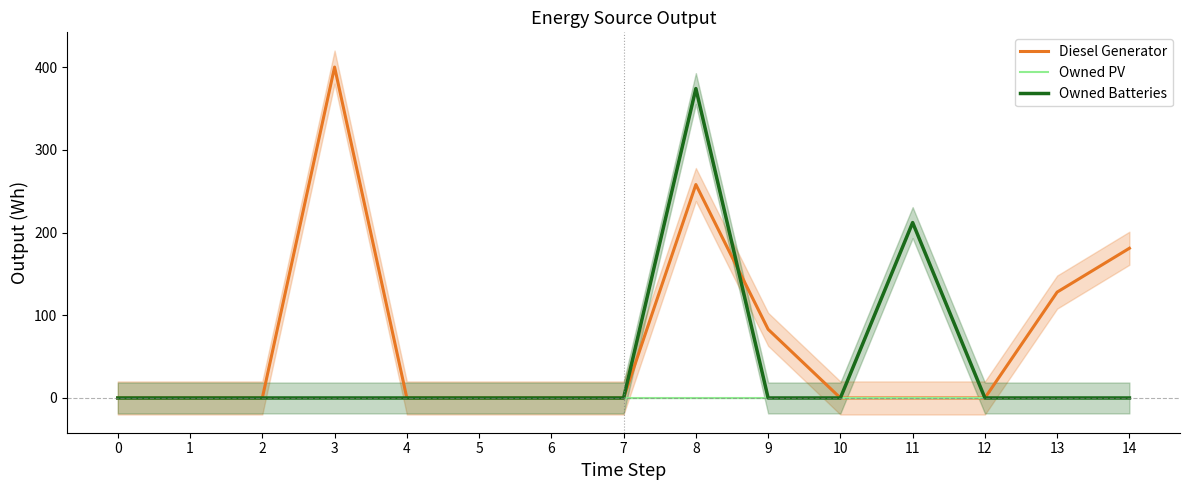

Where do Diesel Generator and Owned Batteries first cross each other?

8 and 9